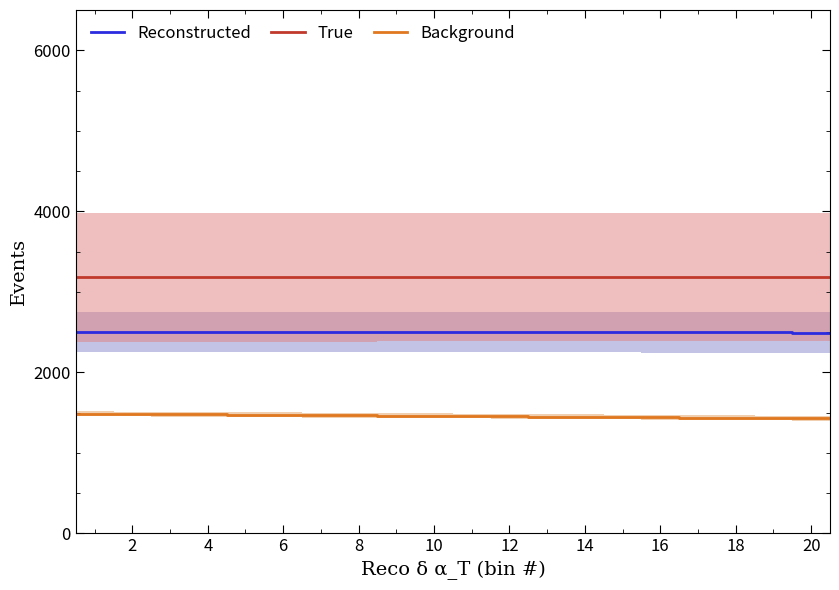

Reading right to left, extract all data points from this chart.

Reconstructed: 2494.4	2494.4	2494.9	2494.9	2495.3	2495.3	2495.7	2495.7	2496.2	2496.2	2496.6	2496.6	2497.0	2497.0	2497.4	2497.4	2497.9	2497.9	2498.3	2498.3	2498.7	2498.7	2499.2	2499.2	2499.6	2499.6	2500.0	2500.0	2500.4	2500.4	2500.9	2500.9	2501.3	2501.3	2501.7	2501.7	2502.2	2502.2	2502.6	2502.6
True: 3184.9	3184.9	3184.7	3184.7	3184.5	3184.5	3184.4	3184.4	3184.2	3184.2	3184.0	3184.0	3183.9	3183.9	3183.7	3183.7	3183.6	3183.6	3183.4	3183.4	3183.2	3183.2	3183.1	3183.1	3182.9	3182.9	3182.7	3182.7	3182.6	3182.6	3182.4	3182.4	3182.2	3182.2	3182.1	3182.1	3181.9	3181.9	3181.8	3181.8
Background: 1429.5	1429.5	1432.8	1432.8	1435.8	1435.8	1438.8	1438.8	1442.1	1442.1	1445.1	1445.1	1448.1	1448.1	1451.1	1451.1	1454.1	1454.1	1457.1	1457.1	1460.1	1460.1	1463.1	1463.1	1466.1	1466.1	1469.1	1469.1	1471.8	1471.8	1474.8	1474.8	1477.5	1477.5	1480.2	1480.2	1482.3	1482.3	1484.1	1484.1